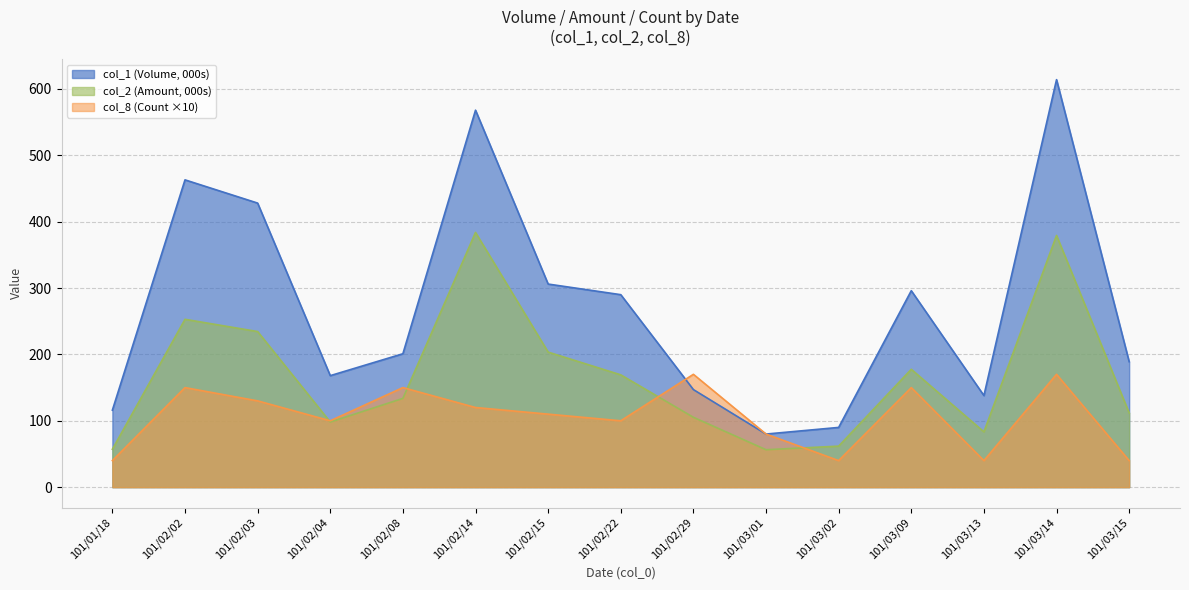

How many data points in col_1 are above 201?

7